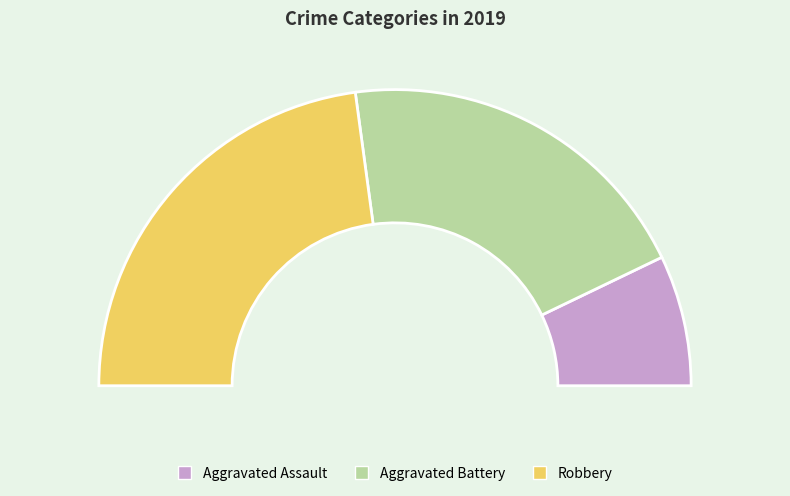

Which slice is the largest?

Robbery